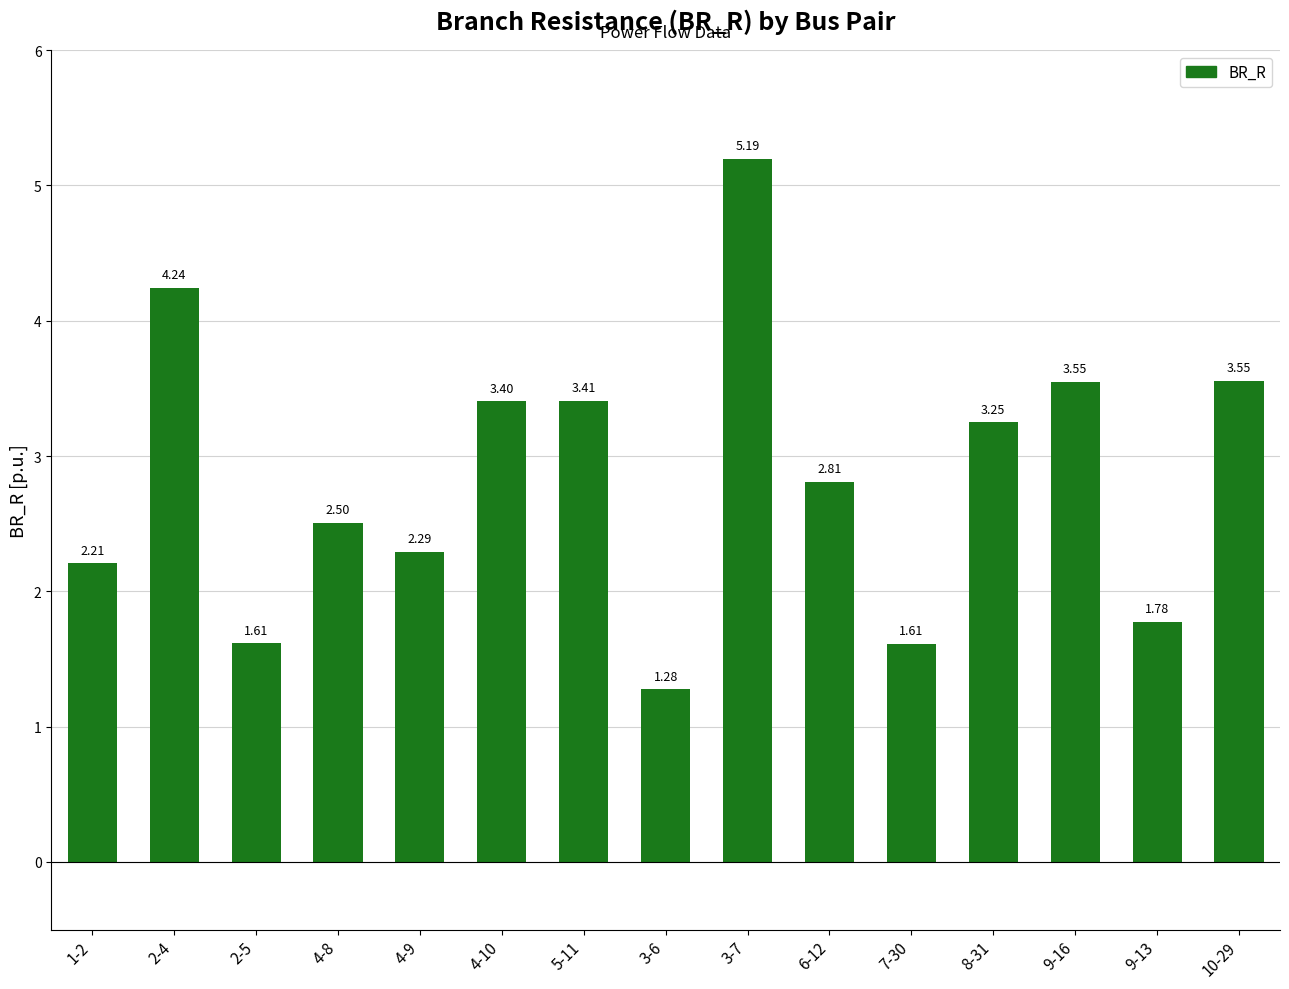

What is the sum of the values at 9-16 and 5-11?

7.0